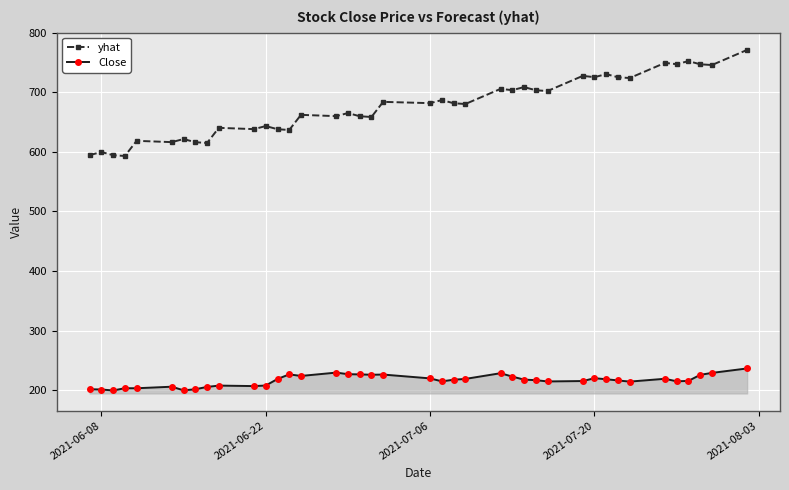

Count the number of data series in this chart.

2